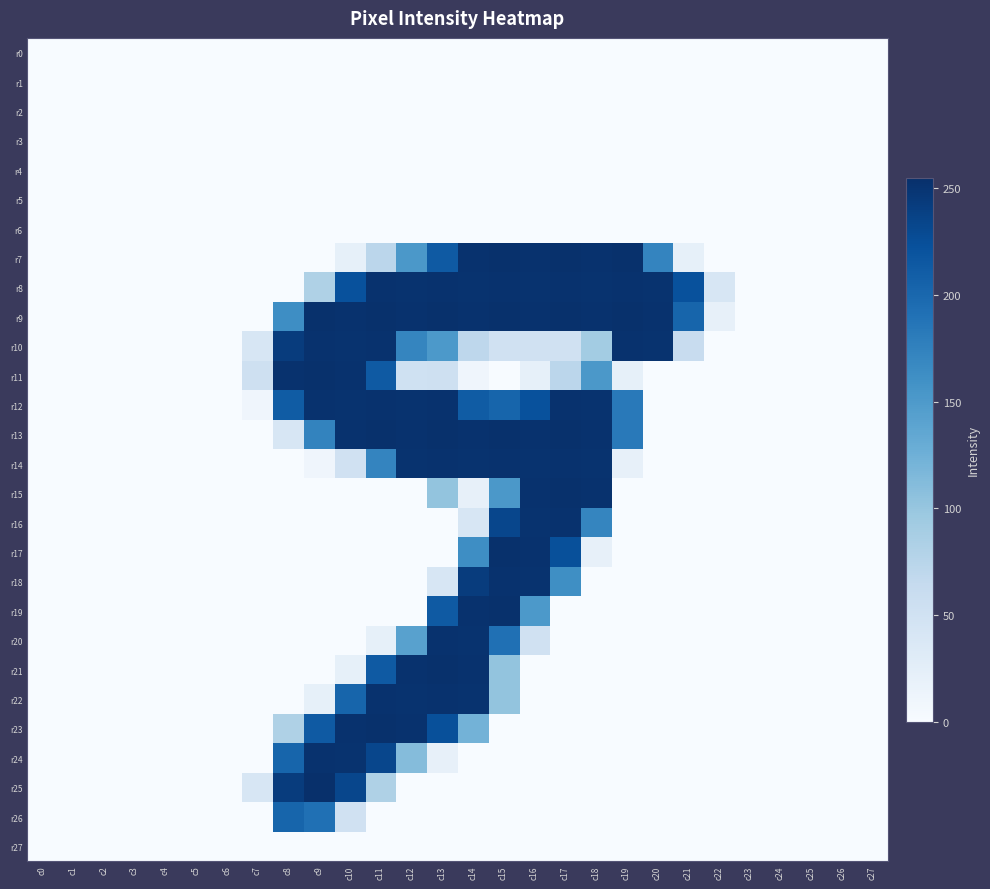

At which category is the sum across all series the highest?

c14